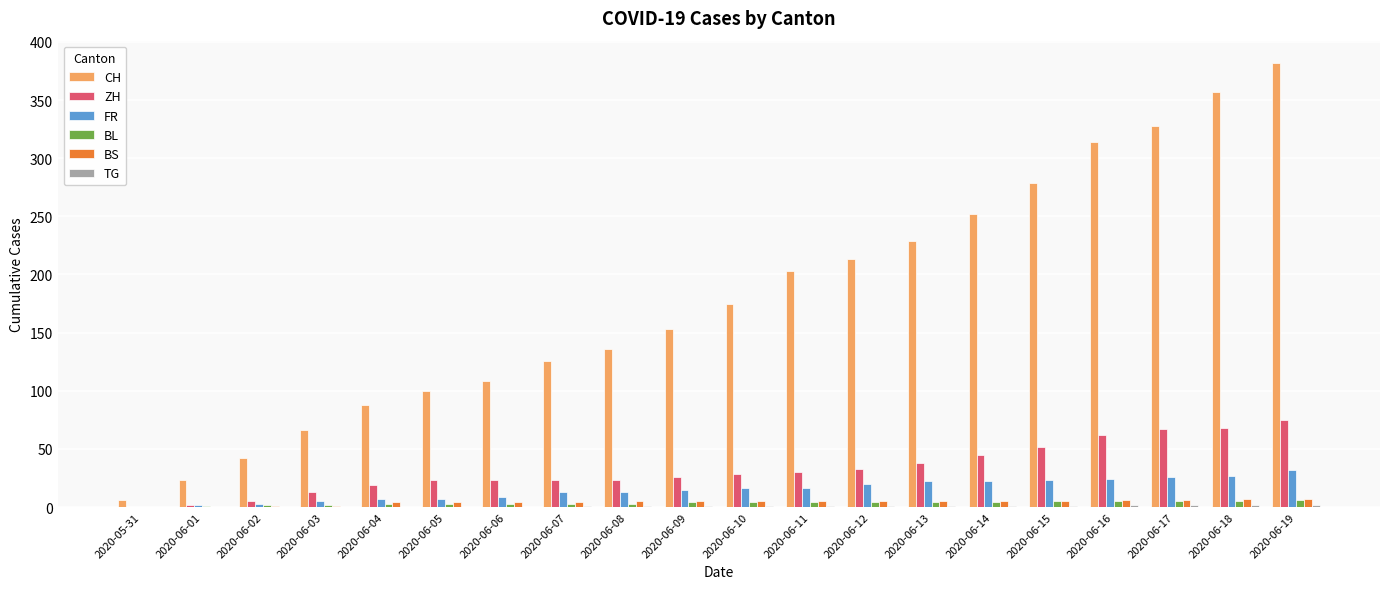

Is the value of BS at 2020-06-12 greater than the value of ZH at 2020-06-05?

No